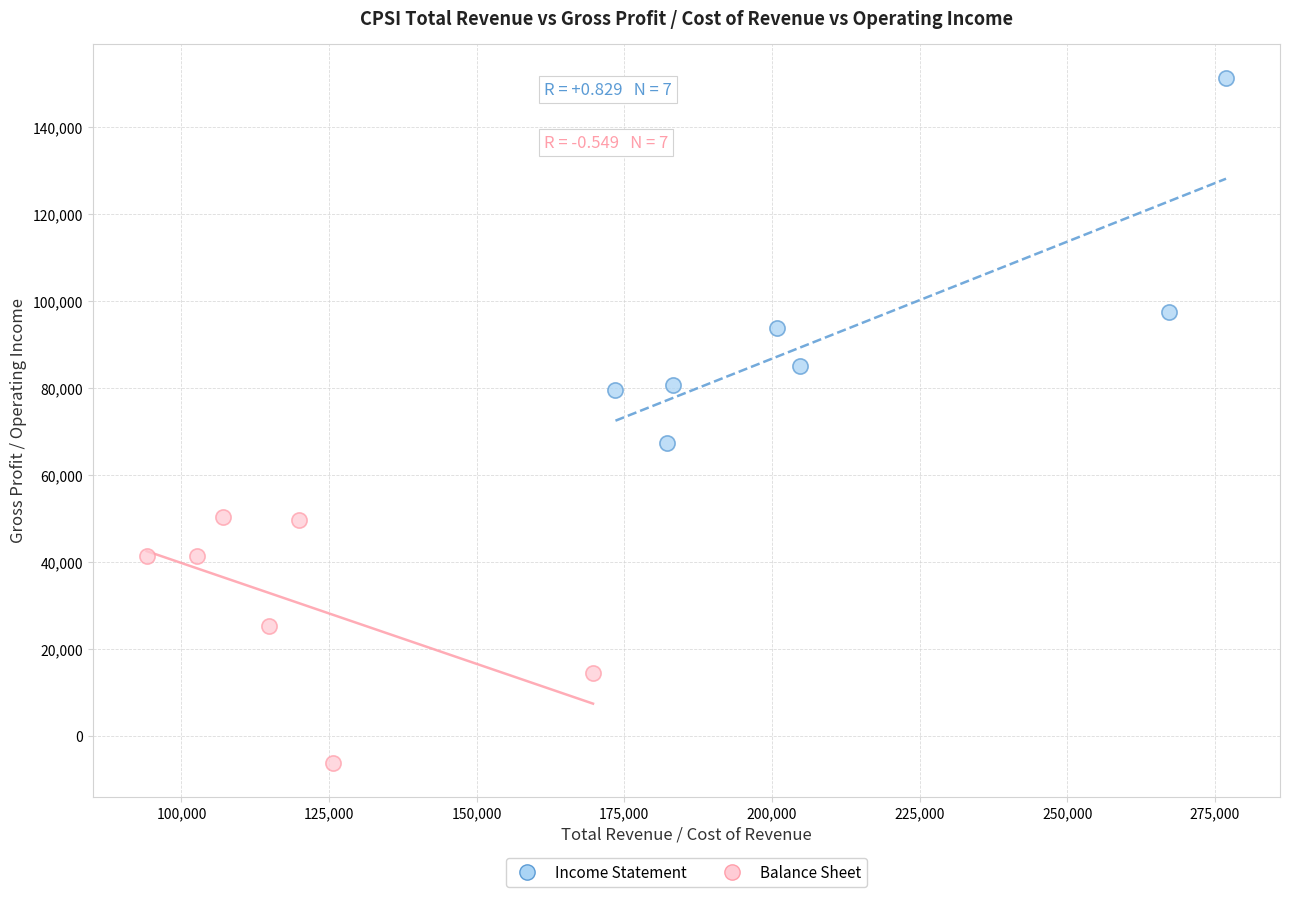

Which series has the widest spread of Y values?

Income Statement